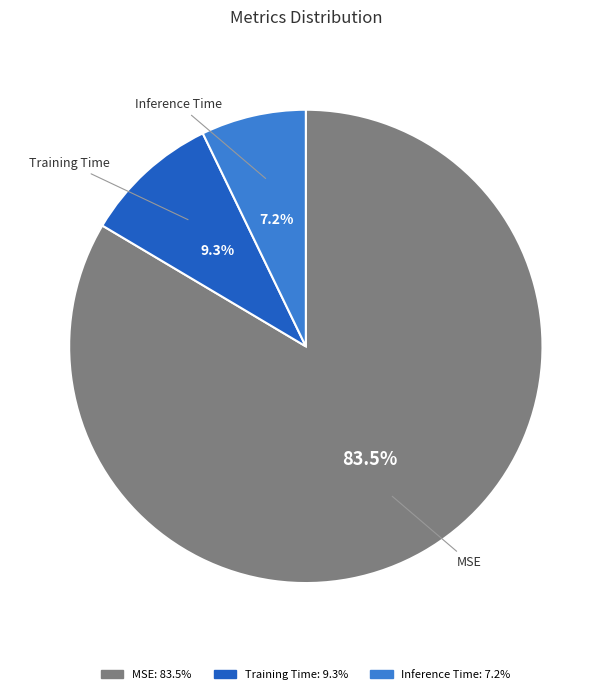

To the nearest percent, what is the difference between the Training Time and MSE slice percentages?

74%